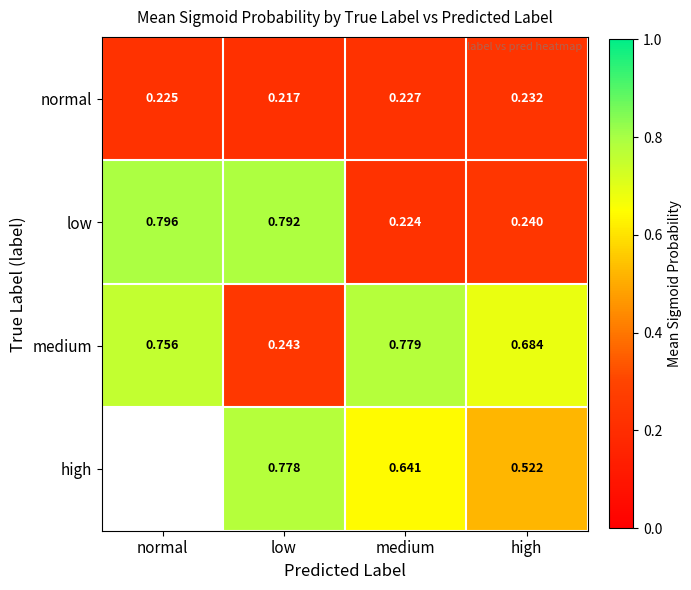

Rank the series at high from lowest to highest value.

normal, low, high, medium